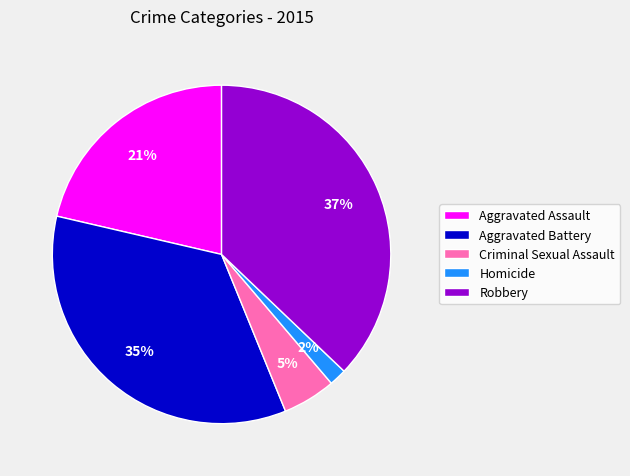

To the nearest percent, what is the difference between the Robbery and Criminal Sexual Assault slice percentages?

32%